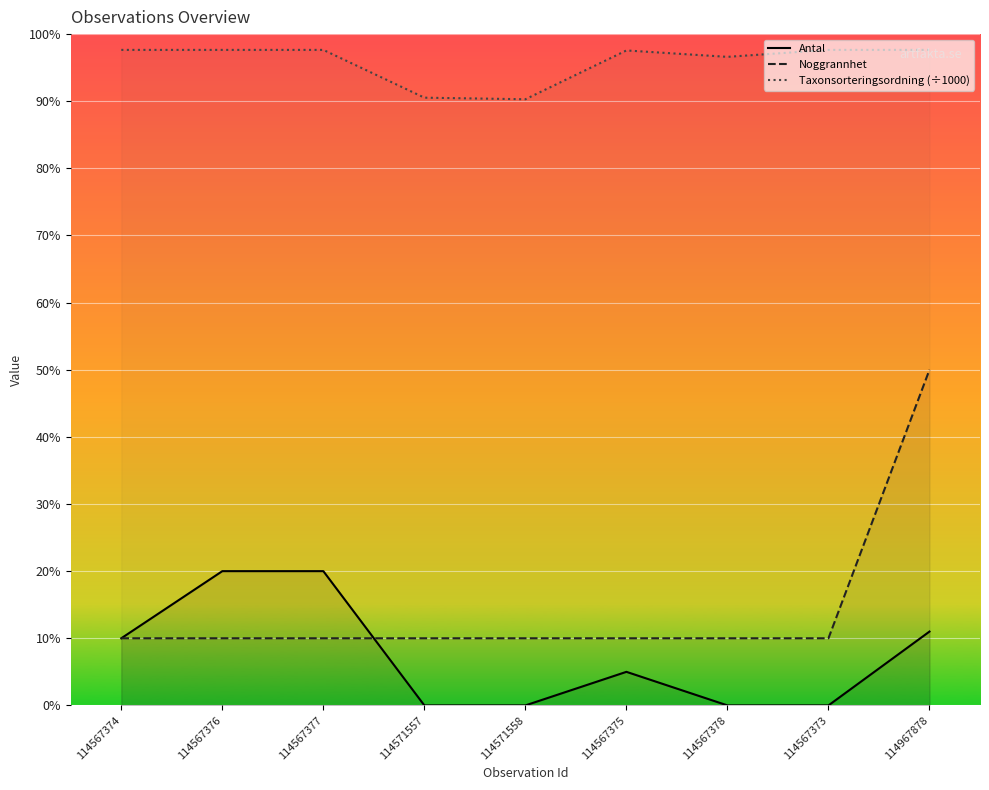

List the series in order of their peak value, lowest first.

Antal, Noggrannhet, Taxonsorteringsordning (÷1000)